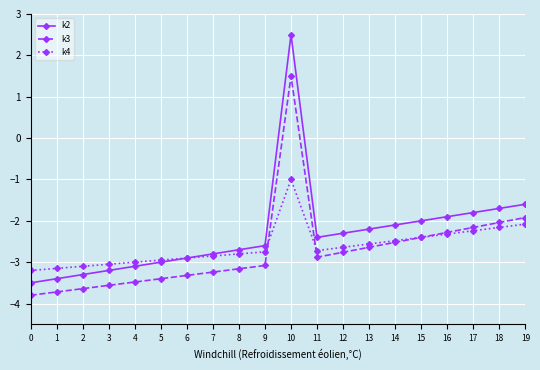

At how many categories does at least one series exceed -1?

1